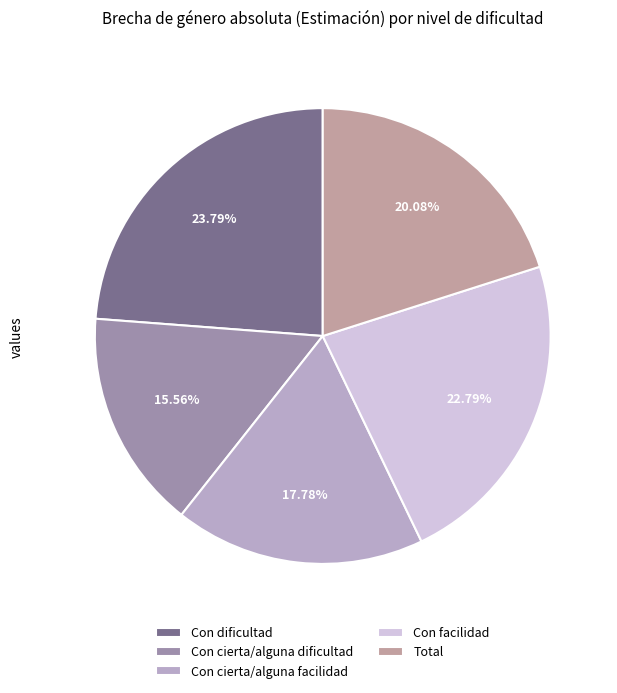

Does Con cierta/alguna dificultad account for over 50% of the chart?

No